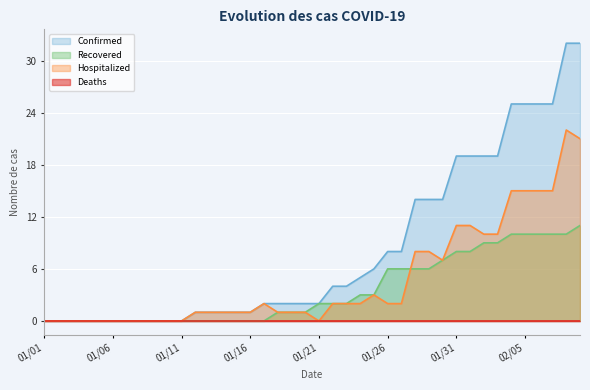

Where is Confirmed nearest to the value 16?

01/28